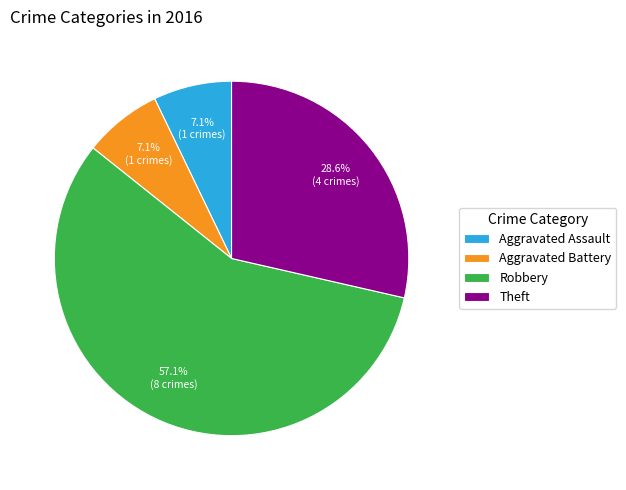

True or false: Aggravated Assault accounts for 7% of the total.

True